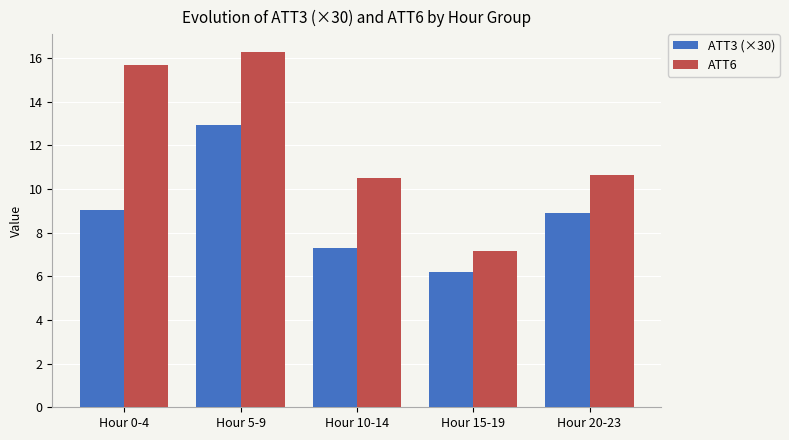

What is the difference between the highest and lowest values at Hour 15-19?

1.0